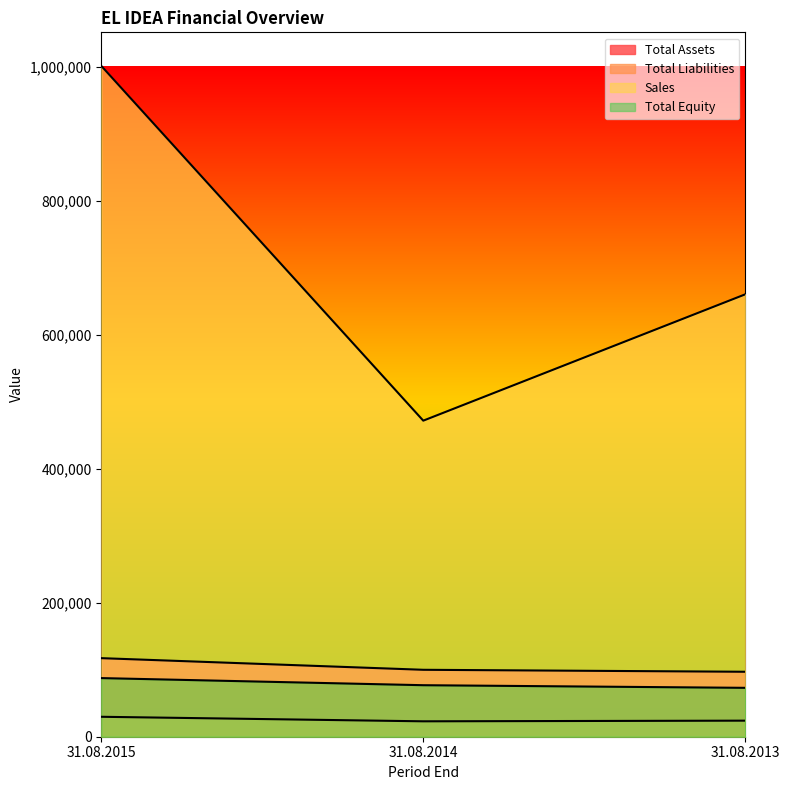

What is the value of the Total Equity point at the 2nd from the left?

76884